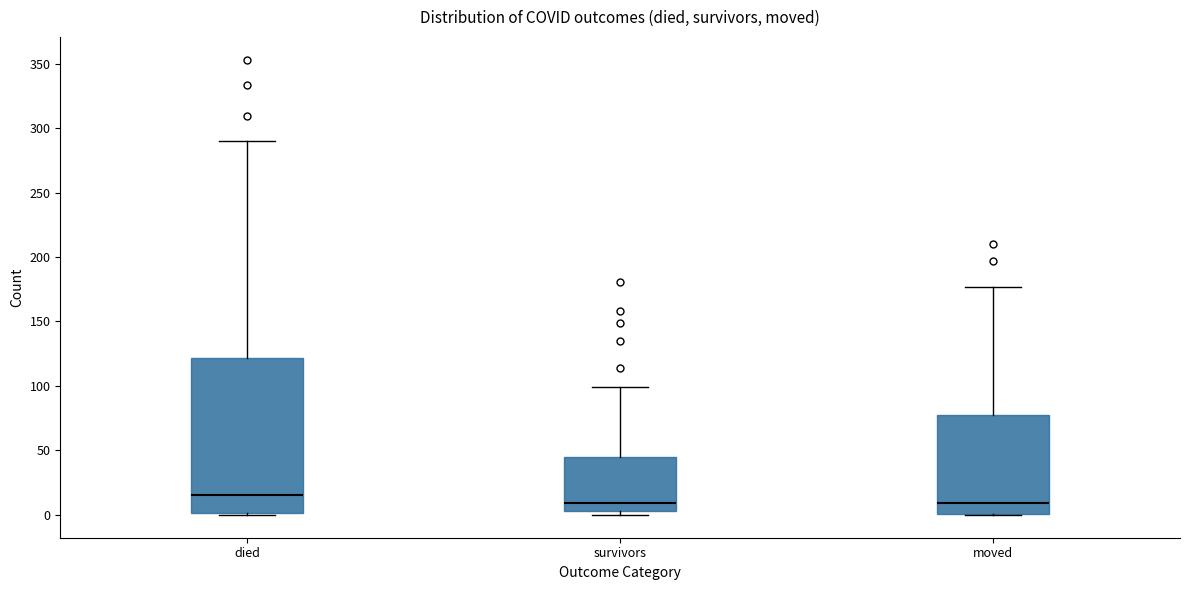

Reading left to right, transcribe this box plot: for each box, give where its median line is, the range the box spans, and where its two whiskers end, as read against the y-axis. The values are not printed on the chart, so give them approximately, as read against the axis.

died: median 15, box 0 to 120, whiskers 0 to 290
survivors: median 10, box 5 to 45, whiskers 0 to 100
moved: median 10, box 0 to 80, whiskers 0 to 175